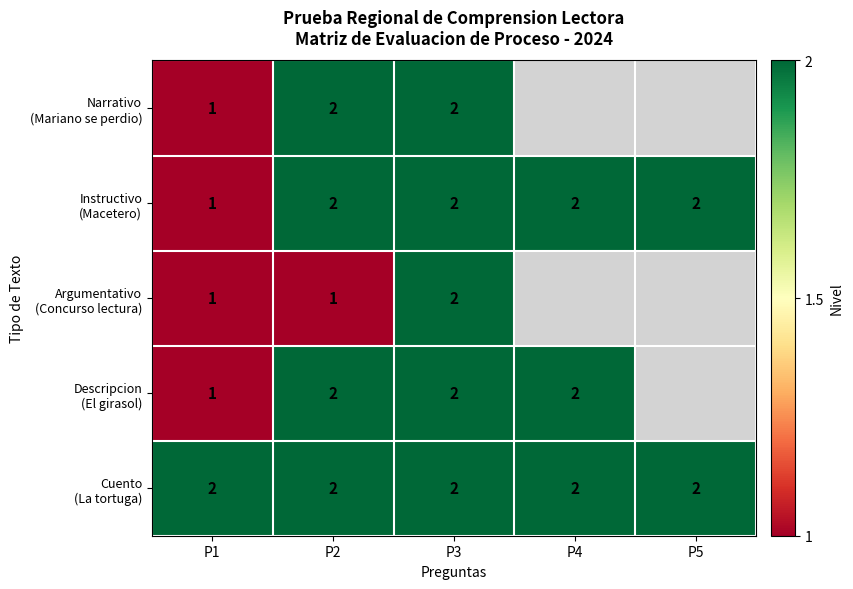

What is the total value across all series at P2?

9